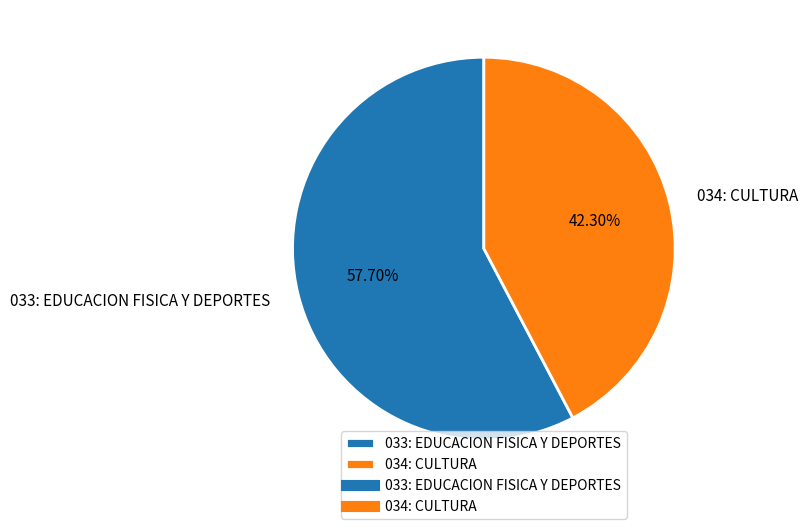

To the nearest percent, what is the difference between the largest and smallest slice percentages?

15%